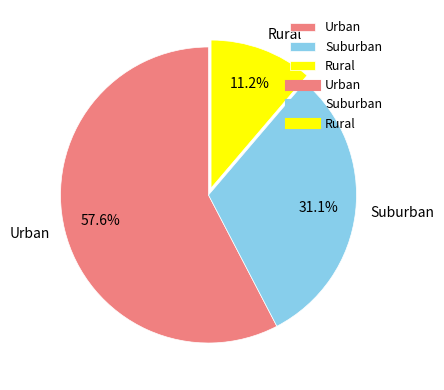

Does Urban represent more than half of the total?

Yes